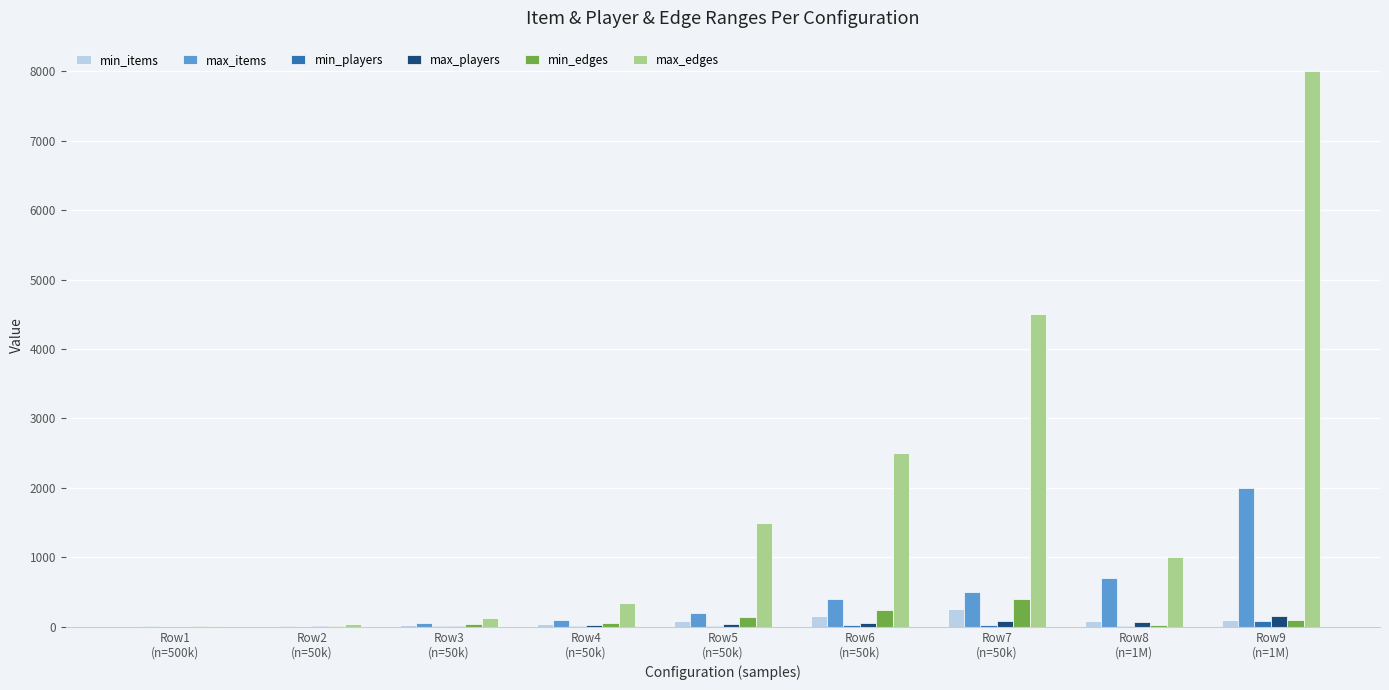

Which series has the largest total across all categories?

max_edges